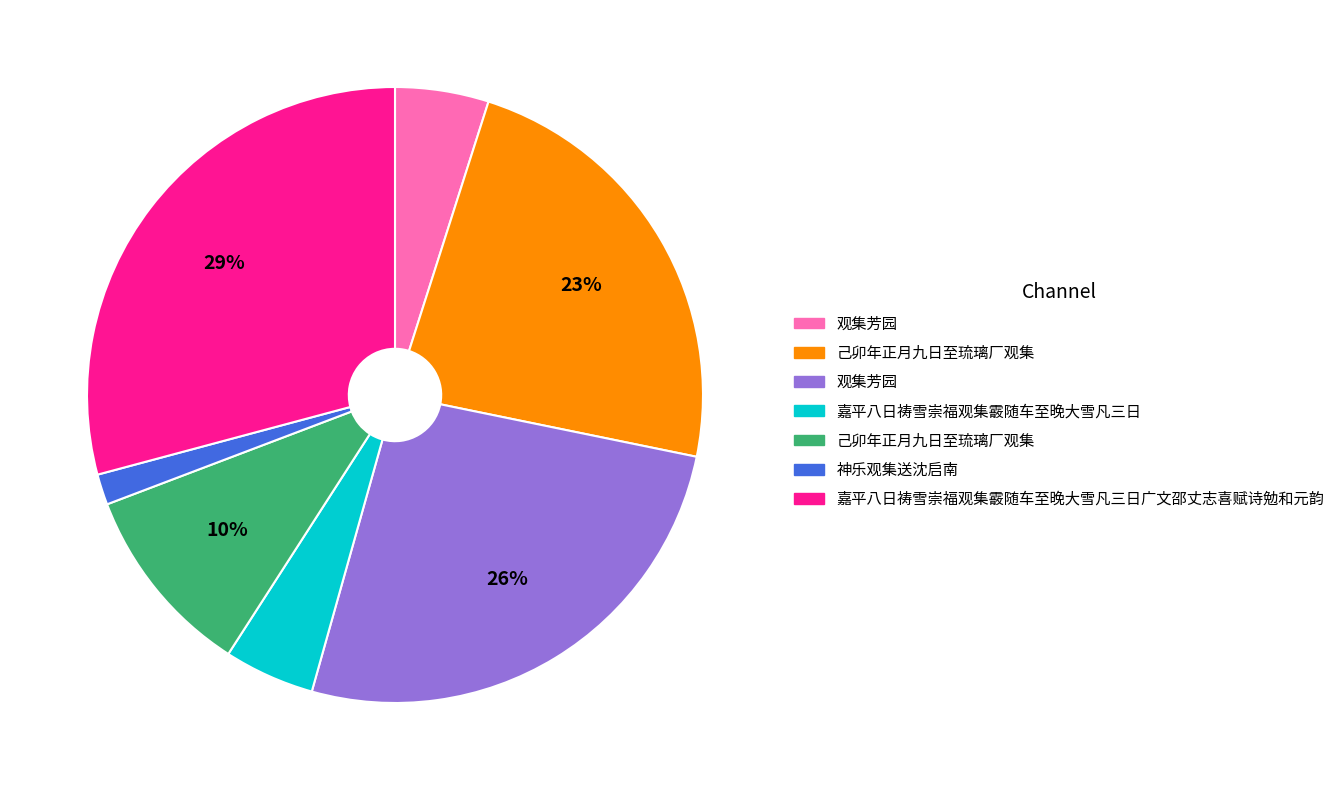

Does any single category account for the majority?

No